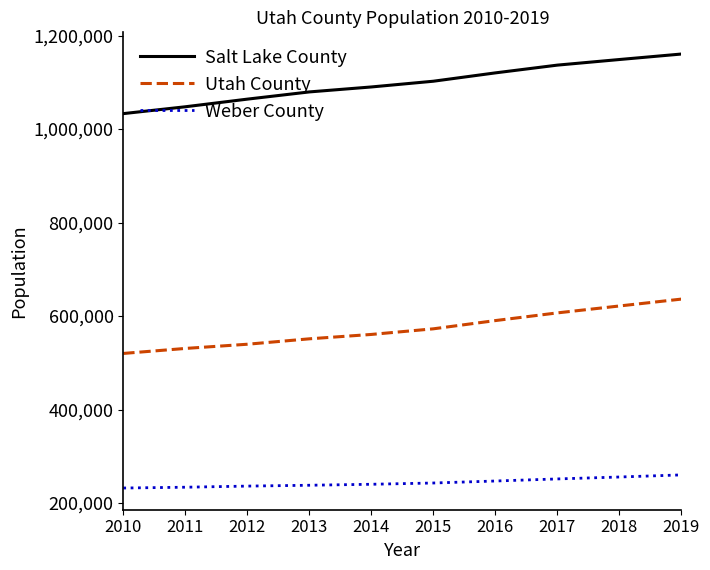

What is the greatest value displayed?

1160437